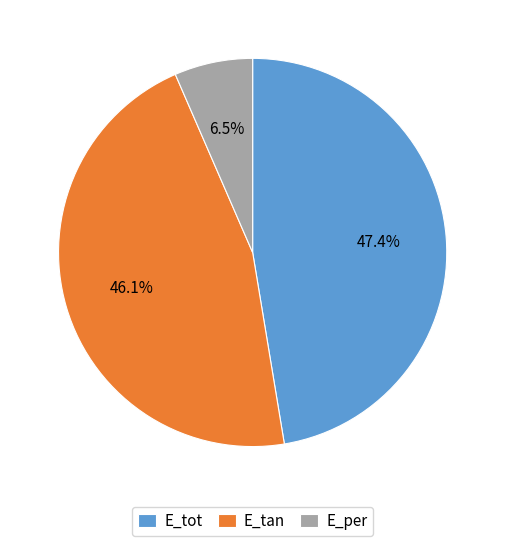

What is the total percentage of E_per and E_tan?

52.6%